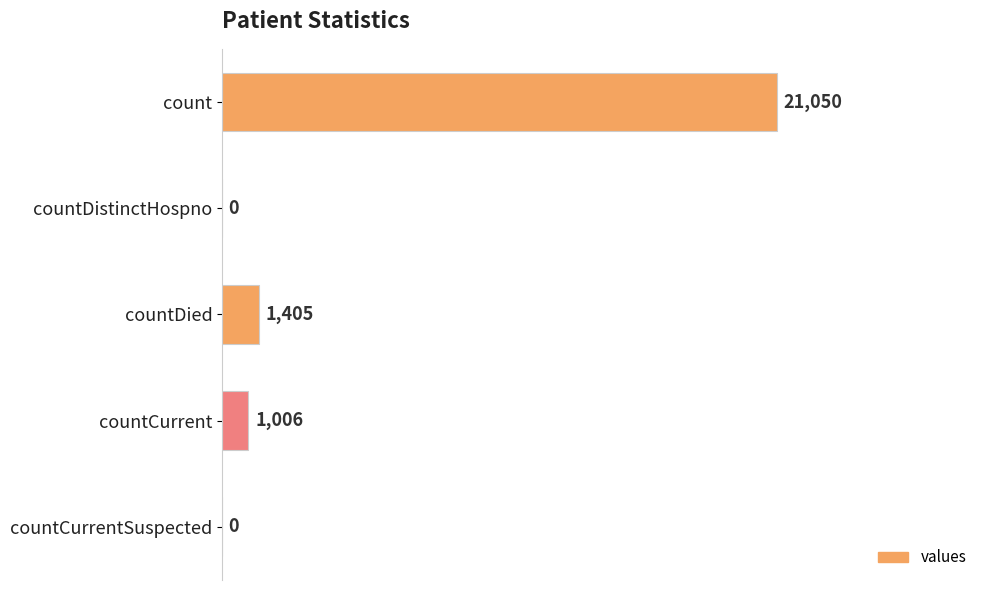

What is the sum of the values at countDied and countCurrentSuspected?

1405